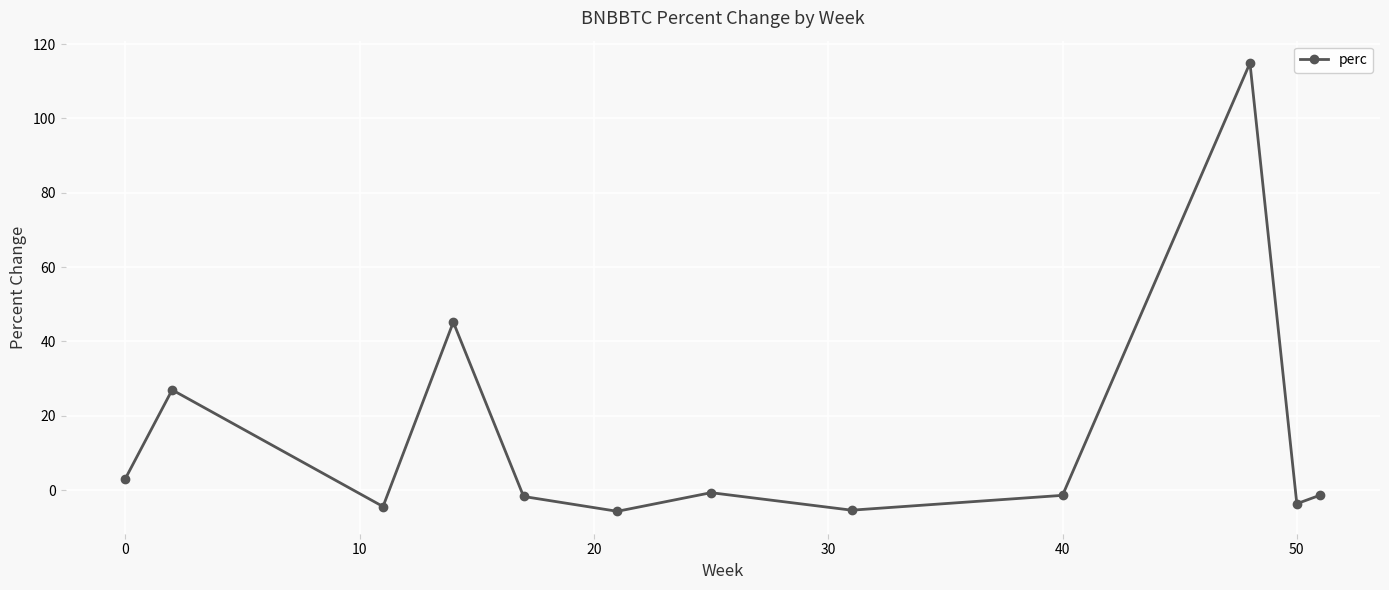

How many lines are shown in the chart?

1